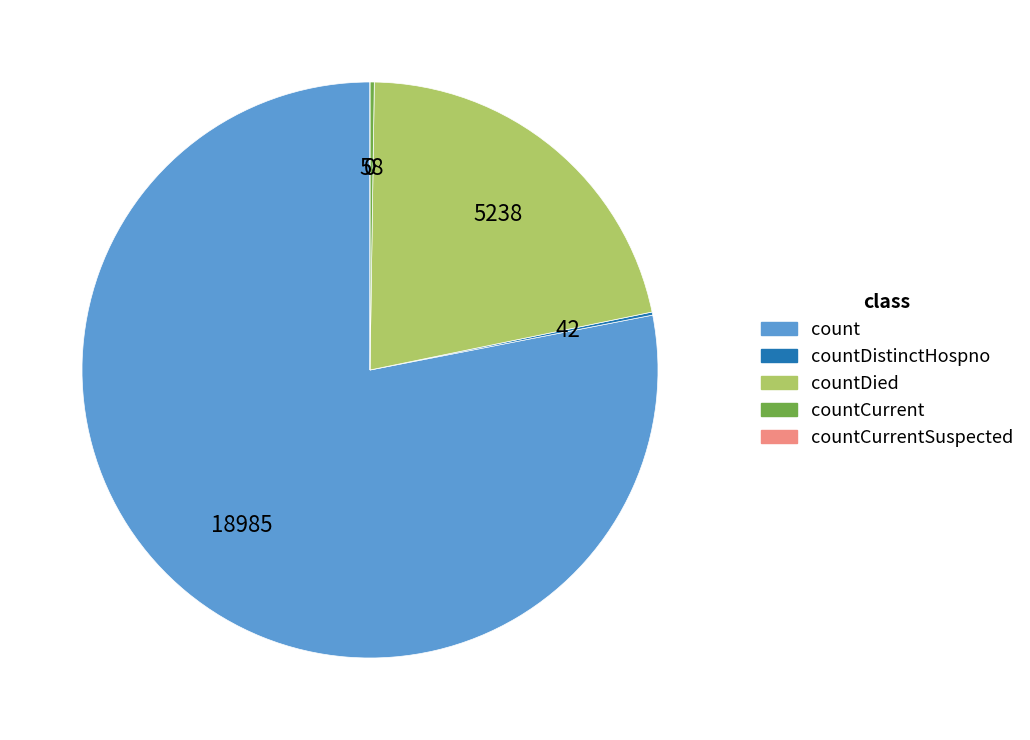

Is it true that countDied is 22% of the pie?

True